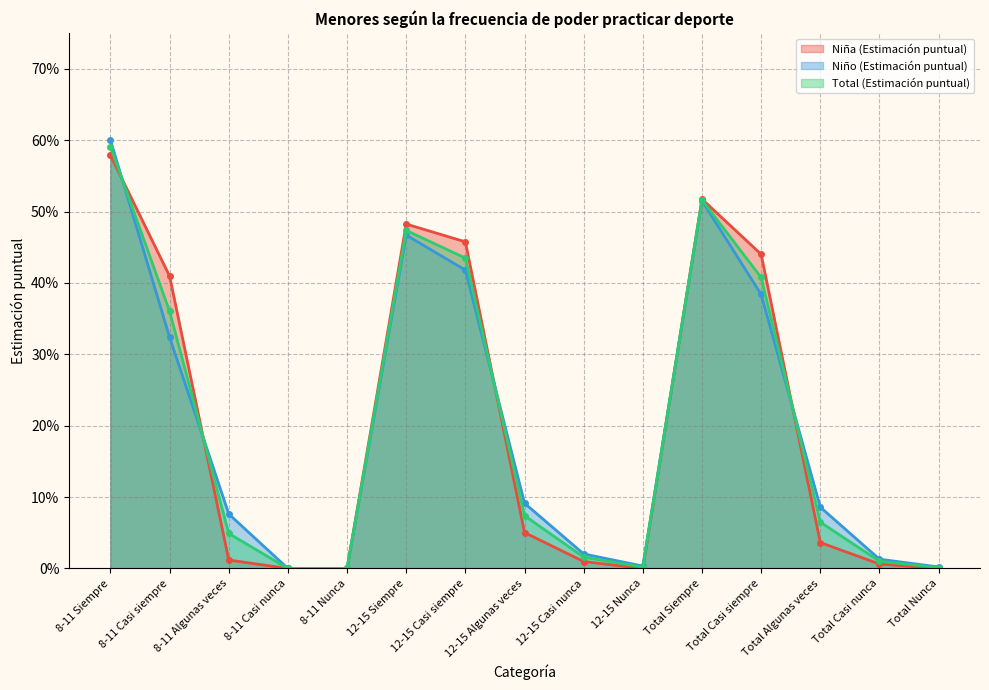

How many lines are shown in the chart?

3